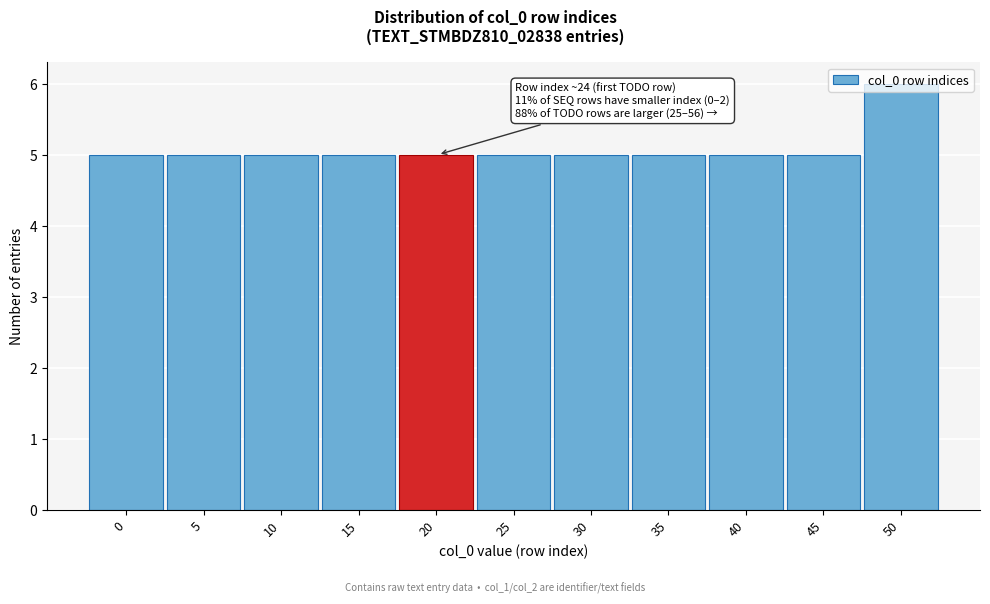

What is the sum of all values?

56